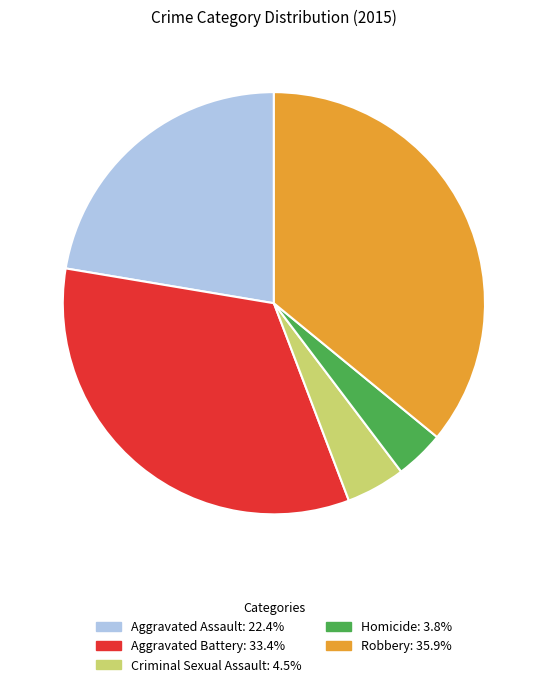

Between Homicide and Aggravated Battery, which is larger?

Aggravated Battery